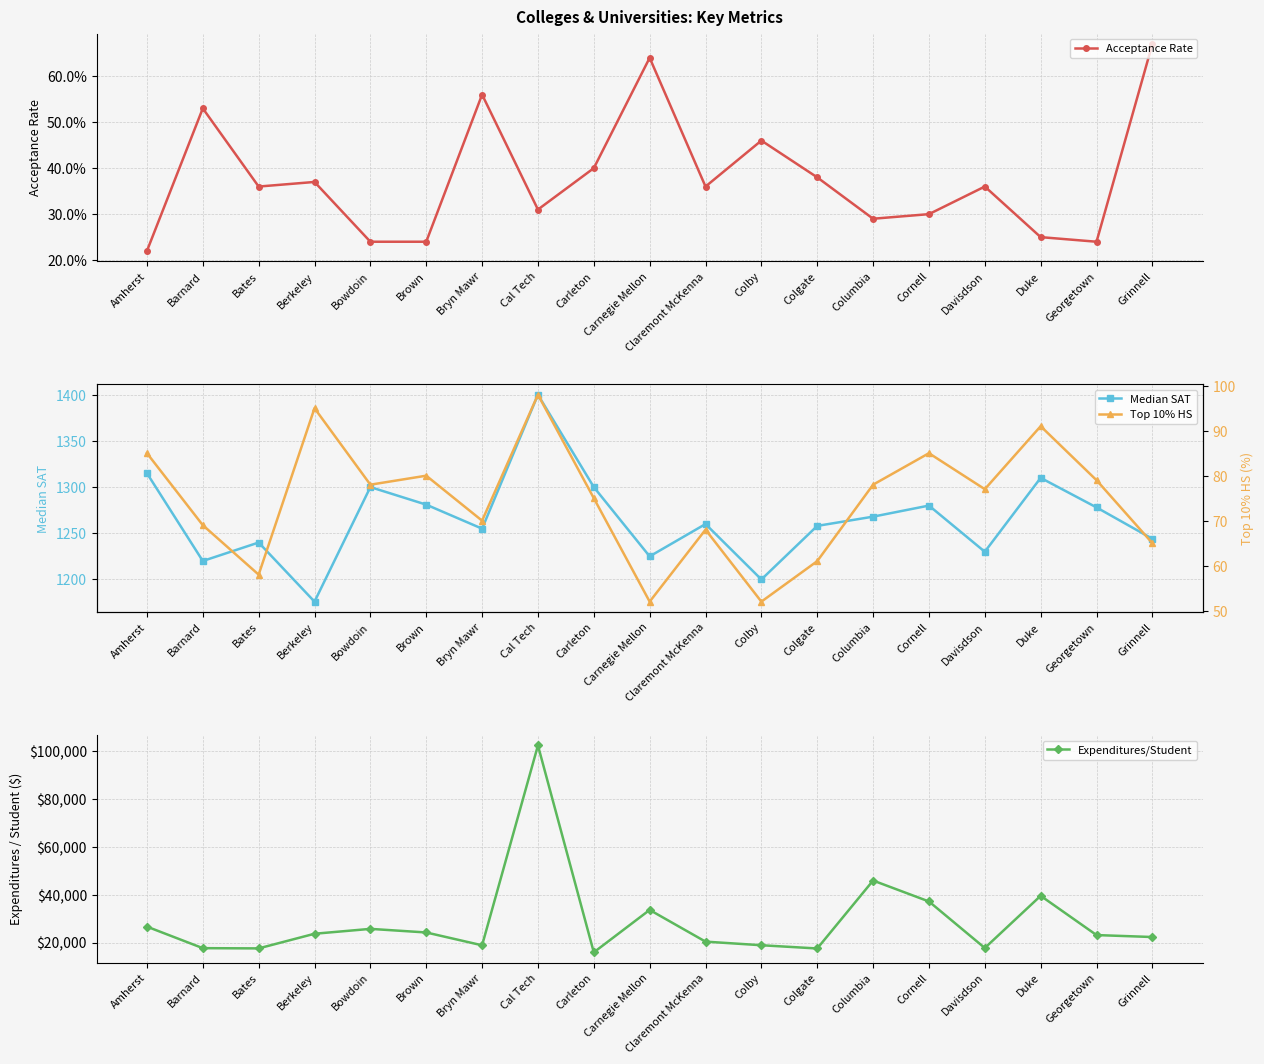

Which category has the lowest value across all series?

Amherst